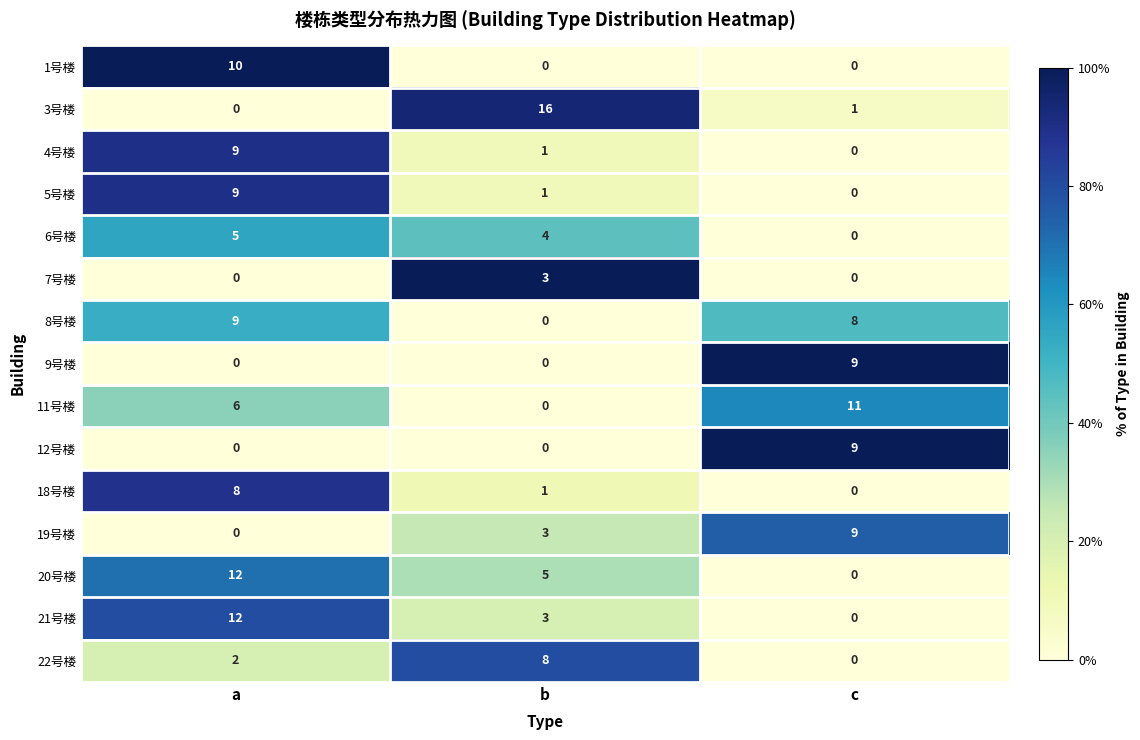

What is the sum of all 9号楼 values?

9